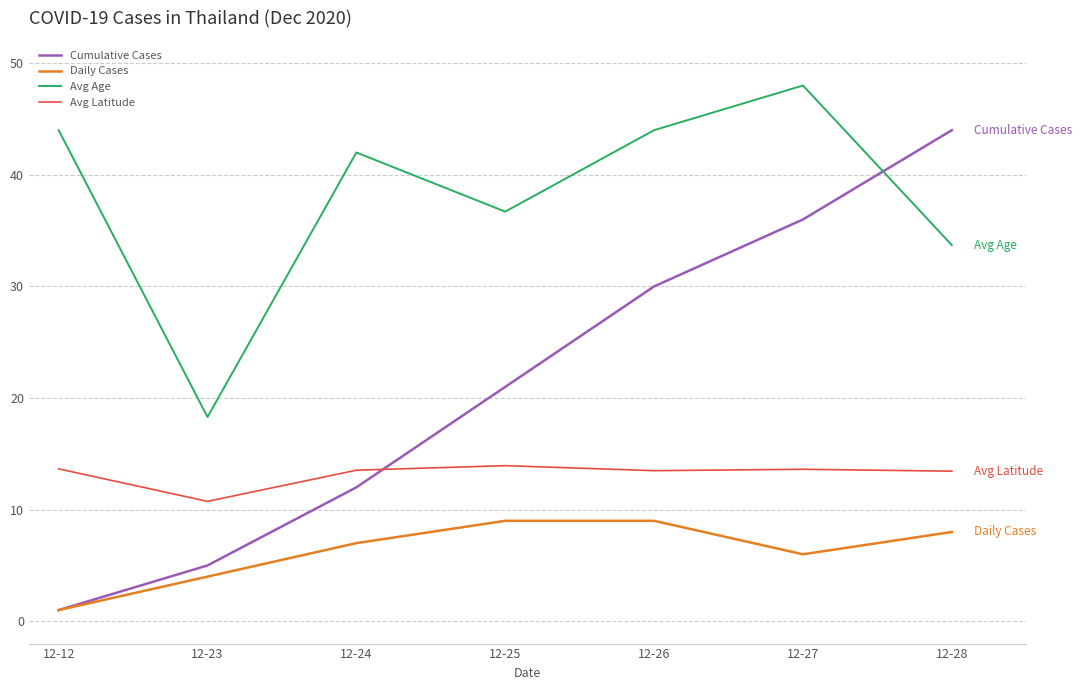

List the series in order of their overall mean, lowest first.

Daily Cases, Avg Latitude, Cumulative Cases, Avg Age